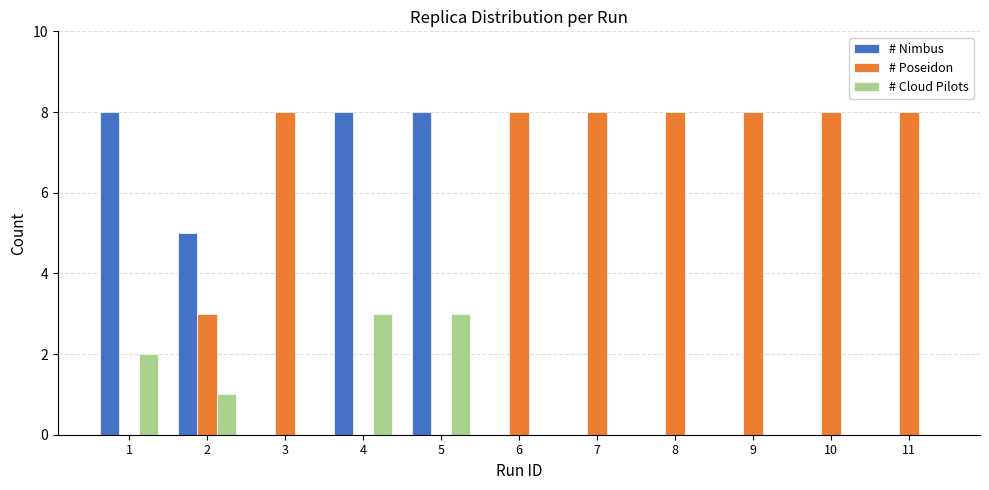

Which series has the largest total across all categories?

# Poseidon